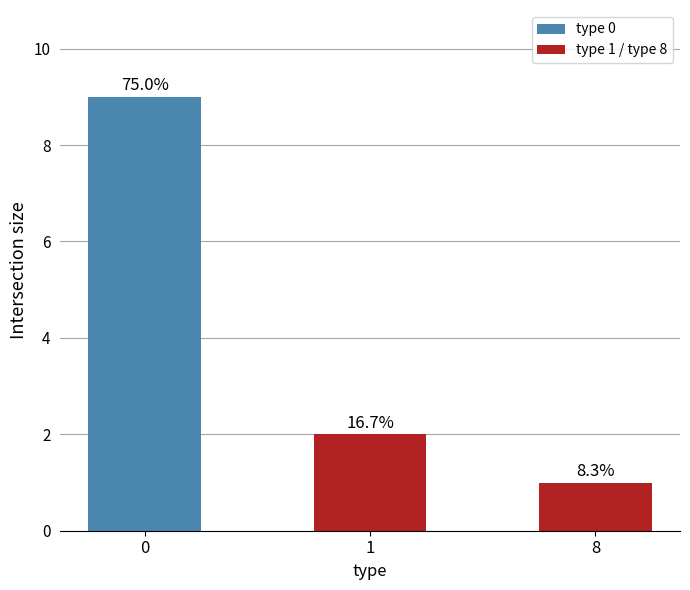

Where is the data nearest to the value 5?

1